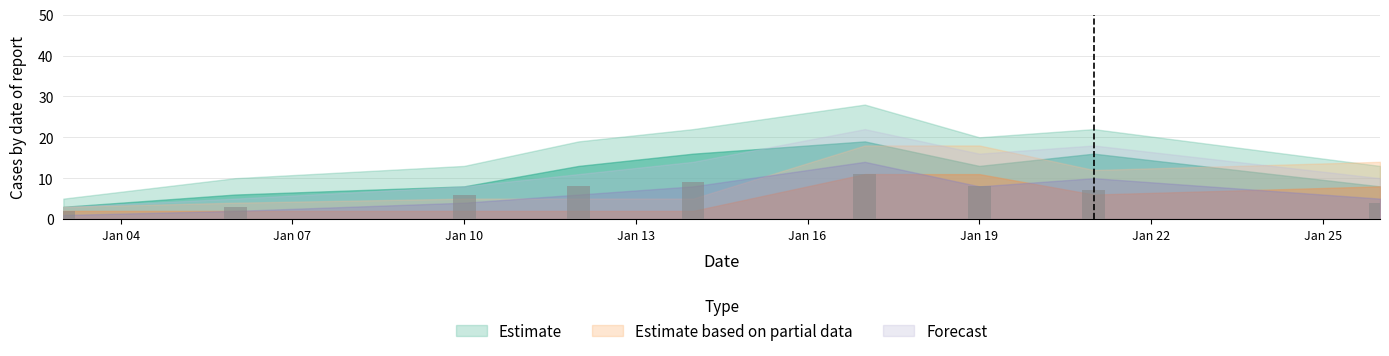

What is the greatest value displayed?

11